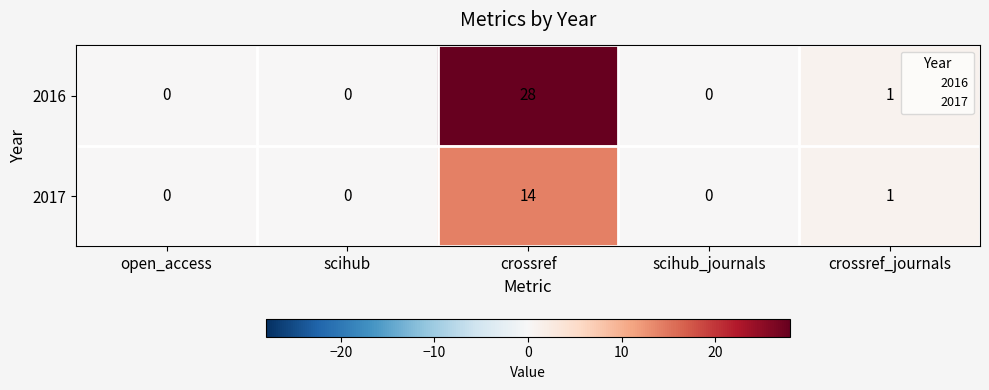

What is the average value of the 2017 series?

3